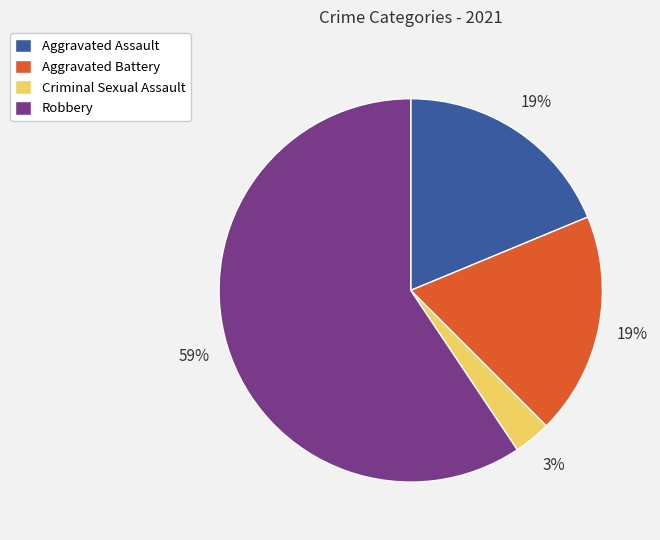

Does Robbery account for over 50% of the chart?

Yes